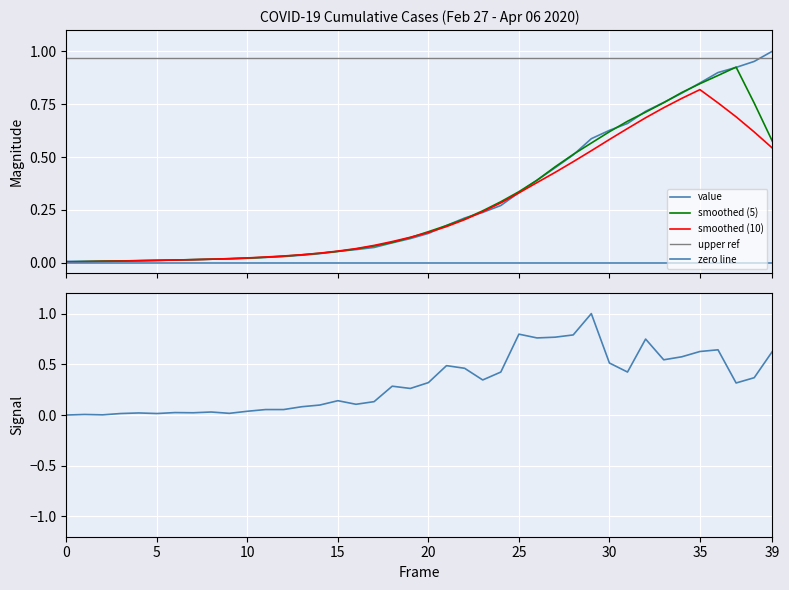

Reading right to left, extract all data points from this chart.

value: 1.0	1.0	0.9	0.9	0.9	0.8	0.8	0.7	0.7	0.6	0.6	0.5	0.4	0.4	0.3	0.3	0.2	0.2	0.2	0.1	0.1	0.1	0.1	0.1	0.1	0.0	0.0	0.0	0.0	0.0	0.0	0.0	0.0	0.0	0.0	0.0	0.0	0.0	0.0	0.0
smoothed (5): 0.6	0.8	0.9	0.9	0.8	0.8	0.8	0.7	0.7	0.6	0.6	0.5	0.5	0.4	0.3	0.3	0.2	0.2	0.2	0.1	0.1	0.1	0.1	0.1	0.1	0.0	0.0	0.0	0.0	0.0	0.0	0.0	0.0	0.0	0.0	0.0	0.0	0.0	0.0	0.0
smoothed (10): 0.5	0.6	0.7	0.8	0.8	0.8	0.7	0.7	0.6	0.6	0.5	0.5	0.4	0.4	0.3	0.3	0.2	0.2	0.2	0.1	0.1	0.1	0.1	0.1	0.1	0.0	0.0	0.0	0.0	0.0	0.0	0.0	0.0	0.0	0.0	0.0	0.0	0.0	0.0	0.0
upper ref: 1.0	1.0	1.0	1.0	1.0	1.0	1.0	1.0	1.0	1.0	1.0	1.0	1.0	1.0	1.0	1.0	1.0	1.0	1.0	1.0	1.0	1.0	1.0	1.0	1.0	1.0	1.0	1.0	1.0	1.0	1.0	1.0	1.0	1.0	1.0	1.0	1.0	1.0	1.0	1.0
zero line: 0.0	0.0	0.0	0.0	0.0	0.0	0.0	0.0	0.0	0.0	0.0	0.0	0.0	0.0	0.0	0.0	0.0	0.0	0.0	0.0	0.0	0.0	0.0	0.0	0.0	0.0	0.0	0.0	0.0	0.0	0.0	0.0	0.0	0.0	0.0	0.0	0.0	0.0	0.0	0.0
daily change: 0.6	0.4	0.3	0.6	0.6	0.6	0.5	0.7	0.4	0.5	1.0	0.8	0.8	0.8	0.8	0.4	0.3	0.5	0.5	0.3	0.3	0.3	0.1	0.1	0.1	0.1	0.1	0.1	0.1	0.0	0.0	0.0	0.0	0.0	0.0	0.0	0.0	0.0	0.0	0.0